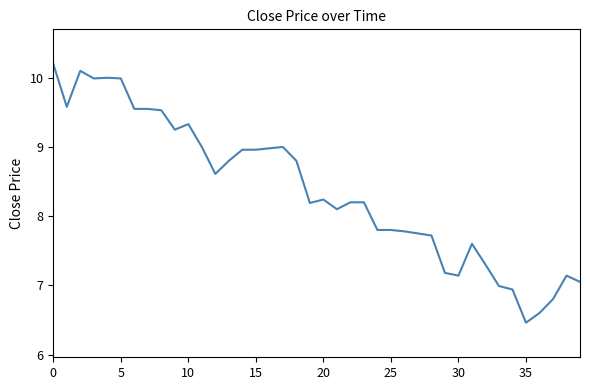

What is the greatest value displayed?

10.2